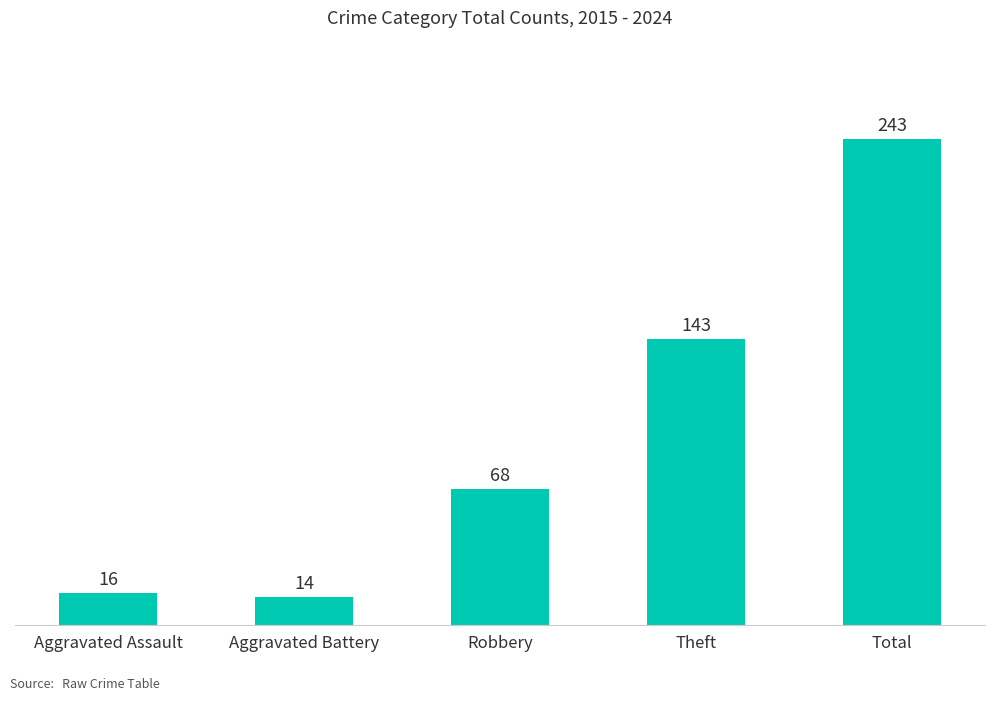

What is the sum of all values?

484